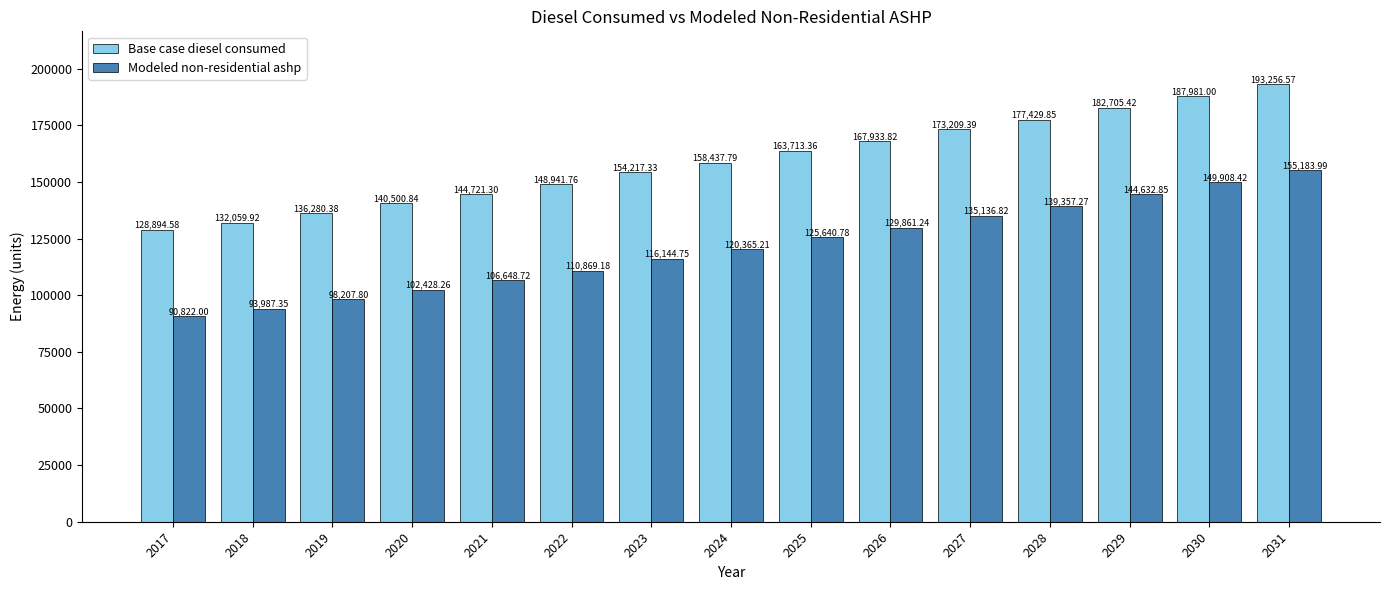

The value of Modeled non-residential ashp at 2022 is 110869.2. True or false?

True